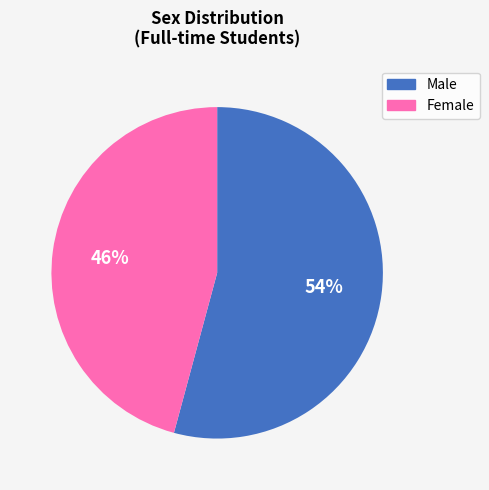

Do Female and Male together represent more than half of the pie?

Yes